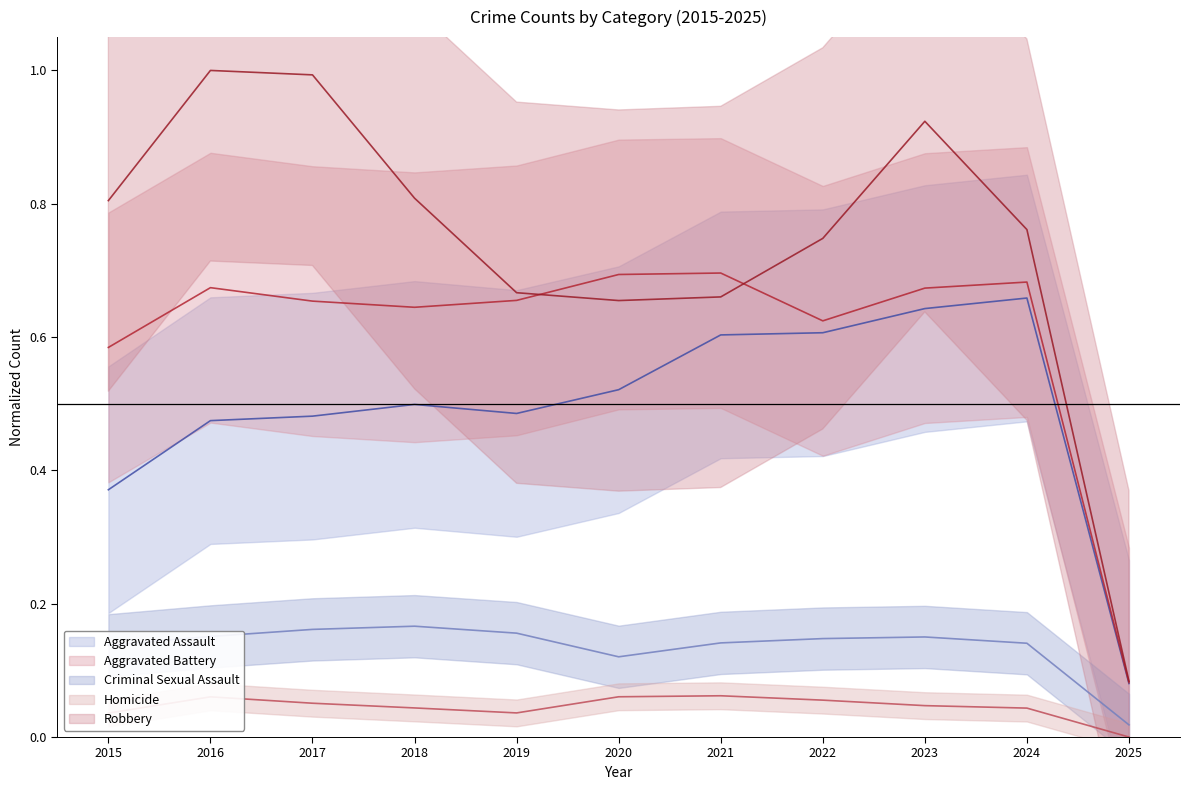

True or false: Aggravated Assault and Homicide intersect in this chart.

False